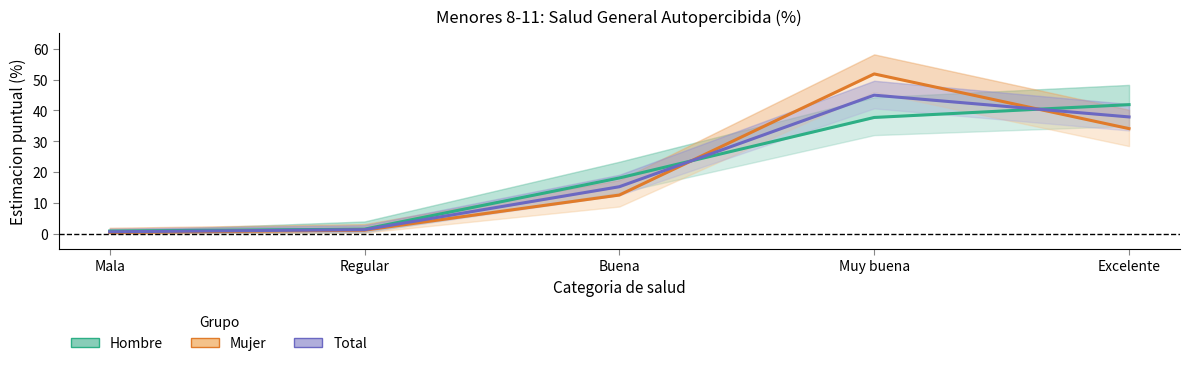

What value does the Total series have at Regular?

1.3